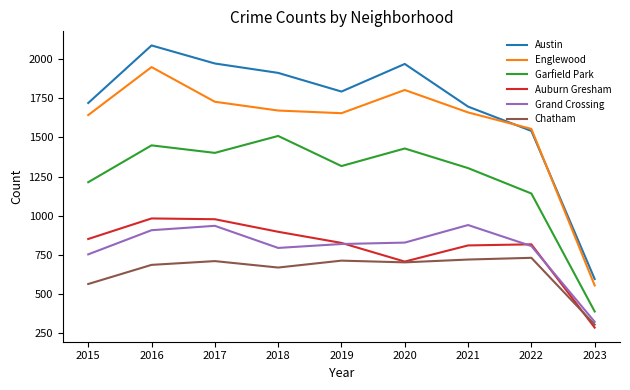

What is the sum of all Grand Crossing values?

7114